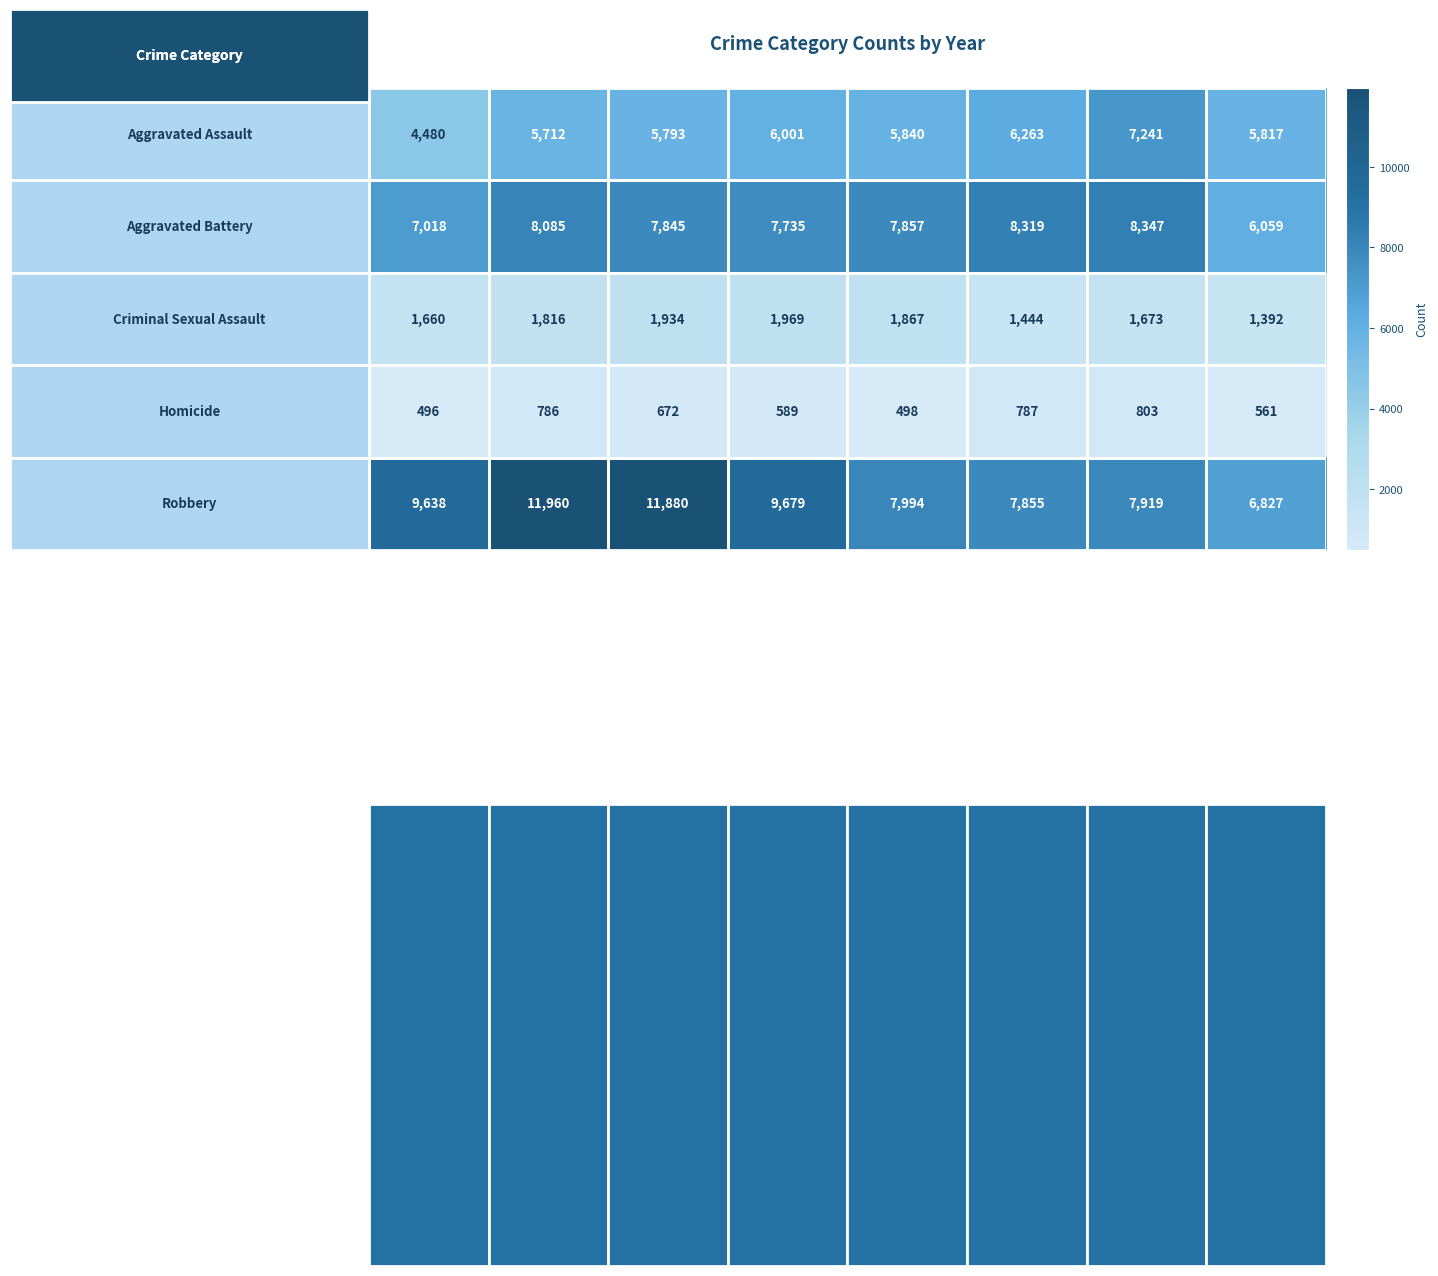

What is the average value of the Criminal Sexual Assault series?

1719